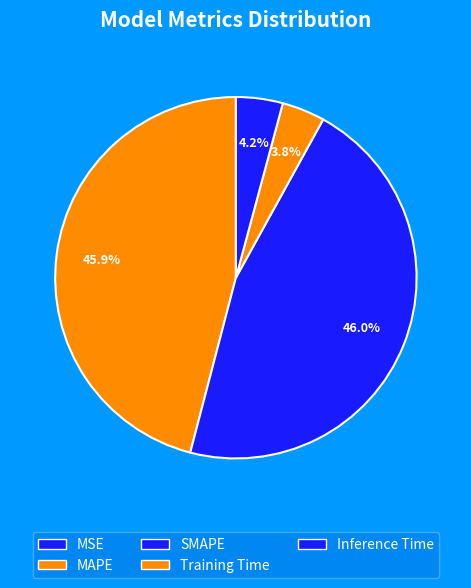

To the nearest percent, what is the difference between the Training Time and MAPE slice percentages?

42%